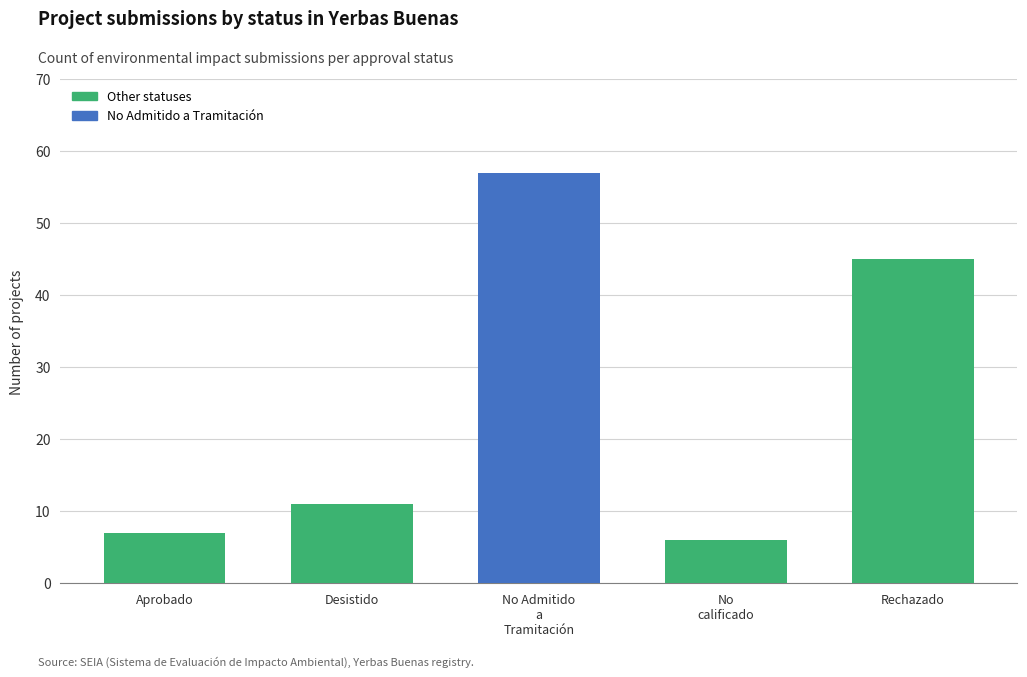

Which has a higher value, Rechazado or Aprobado?

Rechazado